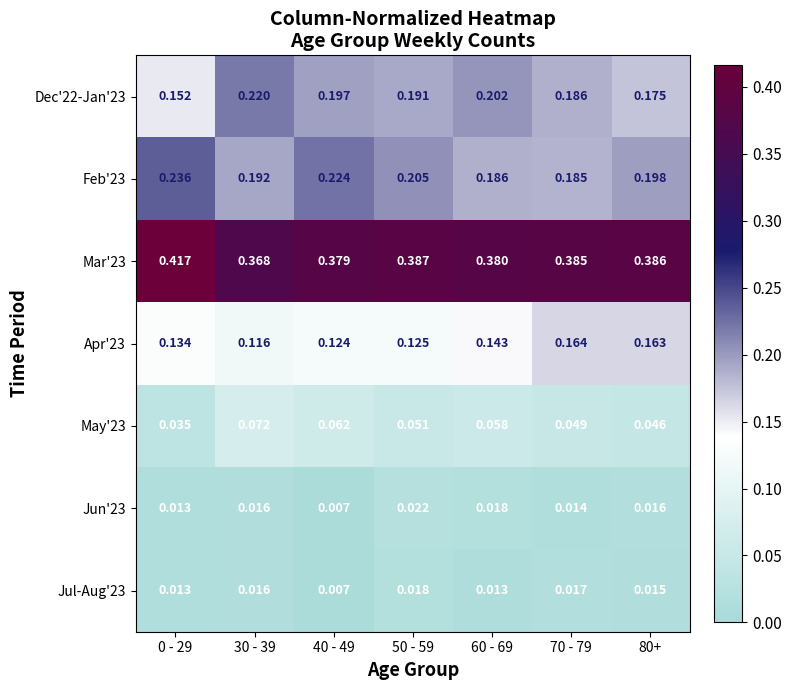

Reading left to right, transcribe all the data shown in this chart.

Dec'22-Jan'23: 0 - 29=0.2	30 - 39=0.2	40 - 49=0.2	50 - 59=0.2	60 - 69=0.2	70 - 79=0.2	80+=0.2
Feb'23: 0 - 29=0.2	30 - 39=0.2	40 - 49=0.2	50 - 59=0.2	60 - 69=0.2	70 - 79=0.2	80+=0.2
Mar'23: 0 - 29=0.4	30 - 39=0.4	40 - 49=0.4	50 - 59=0.4	60 - 69=0.4	70 - 79=0.4	80+=0.4
Apr'23: 0 - 29=0.1	30 - 39=0.1	40 - 49=0.1	50 - 59=0.1	60 - 69=0.1	70 - 79=0.2	80+=0.2
May'23: 0 - 29=0.0	30 - 39=0.1	40 - 49=0.1	50 - 59=0.1	60 - 69=0.1	70 - 79=0.0	80+=0.0
Jun'23: 0 - 29=0.0	30 - 39=0.0	40 - 49=0.0	50 - 59=0.0	60 - 69=0.0	70 - 79=0.0	80+=0.0
Jul-Aug'23: 0 - 29=0.0	30 - 39=0.0	40 - 49=0.0	50 - 59=0.0	60 - 69=0.0	70 - 79=0.0	80+=0.0